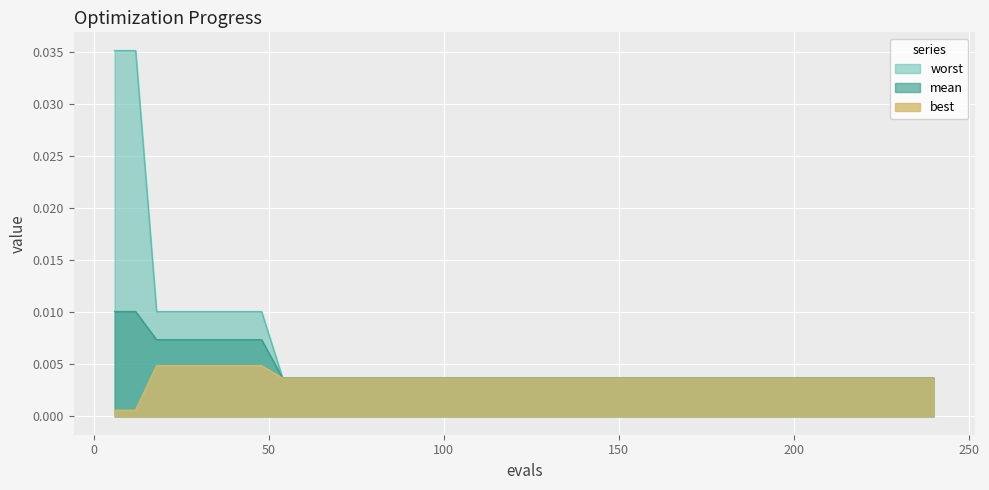

Which series has the largest range (max minus min)?

worst